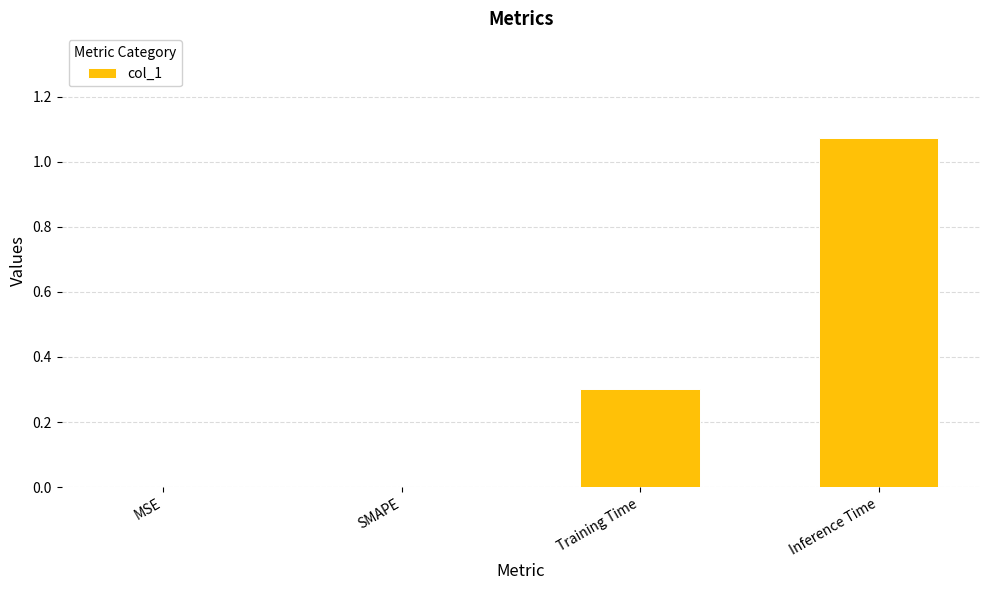

How many distinct data groups are displayed?

1